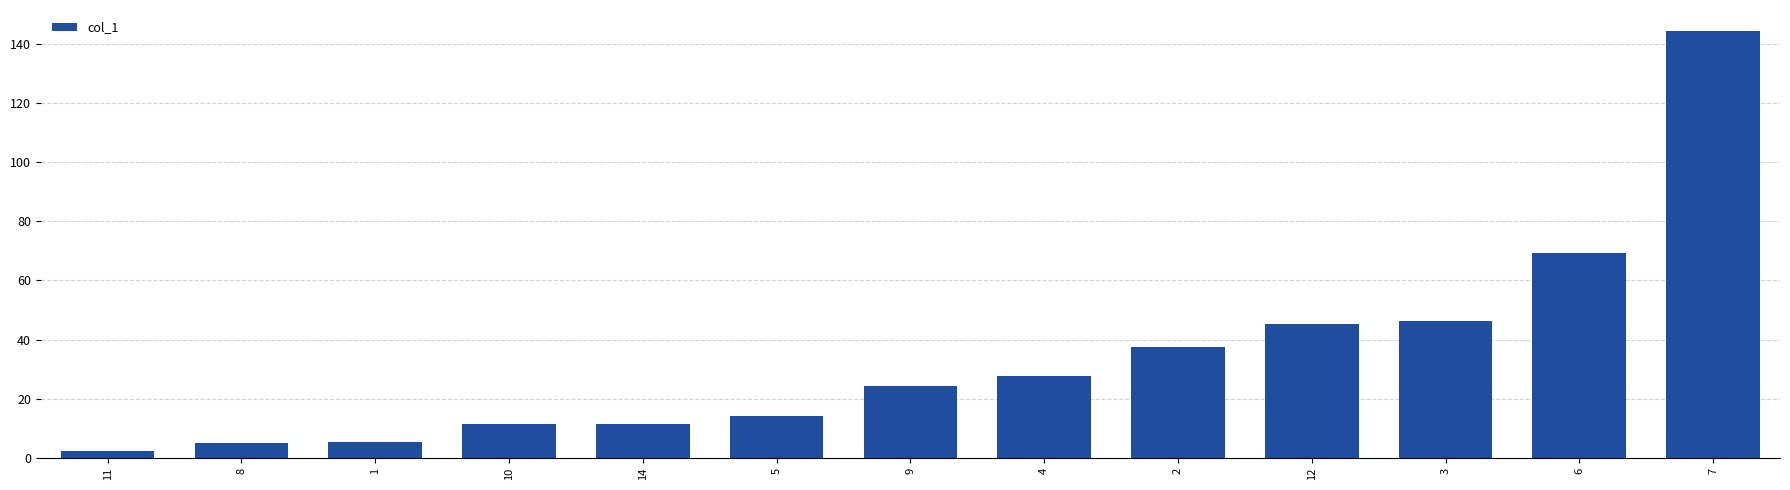

The value at 9 is 5.7. True or false?

False